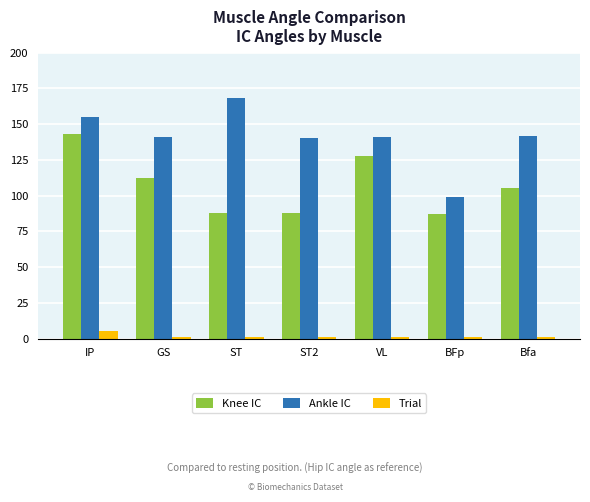

The value of Knee IC at IP is 191. True or false?

False